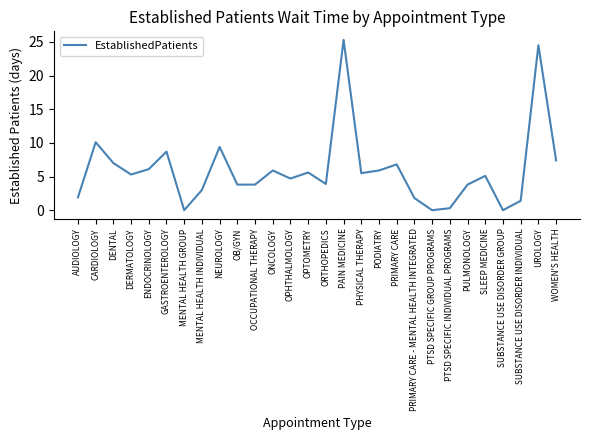

Is it true that the value at OPHTHALMOLOGY is 4.7?

True